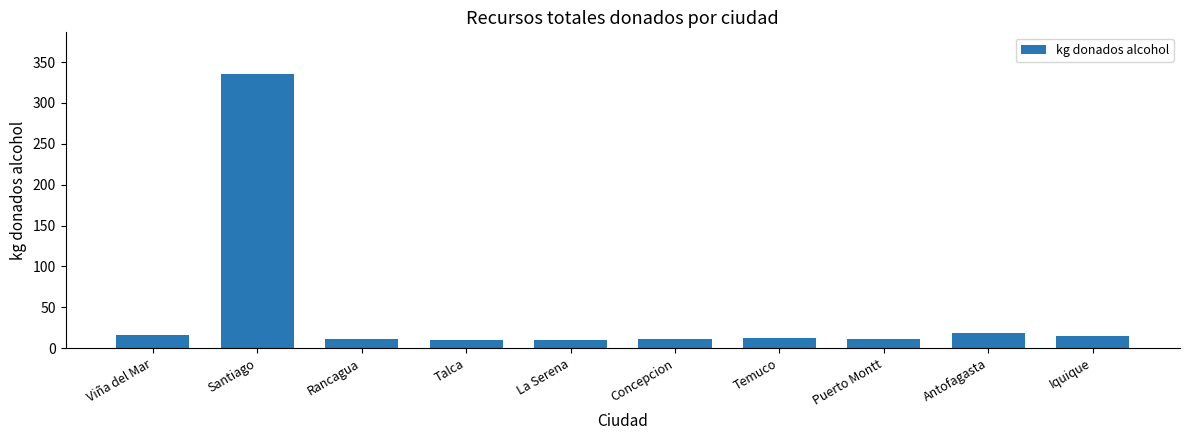

Are the bars grouped side by side (vs. stacked)?

No